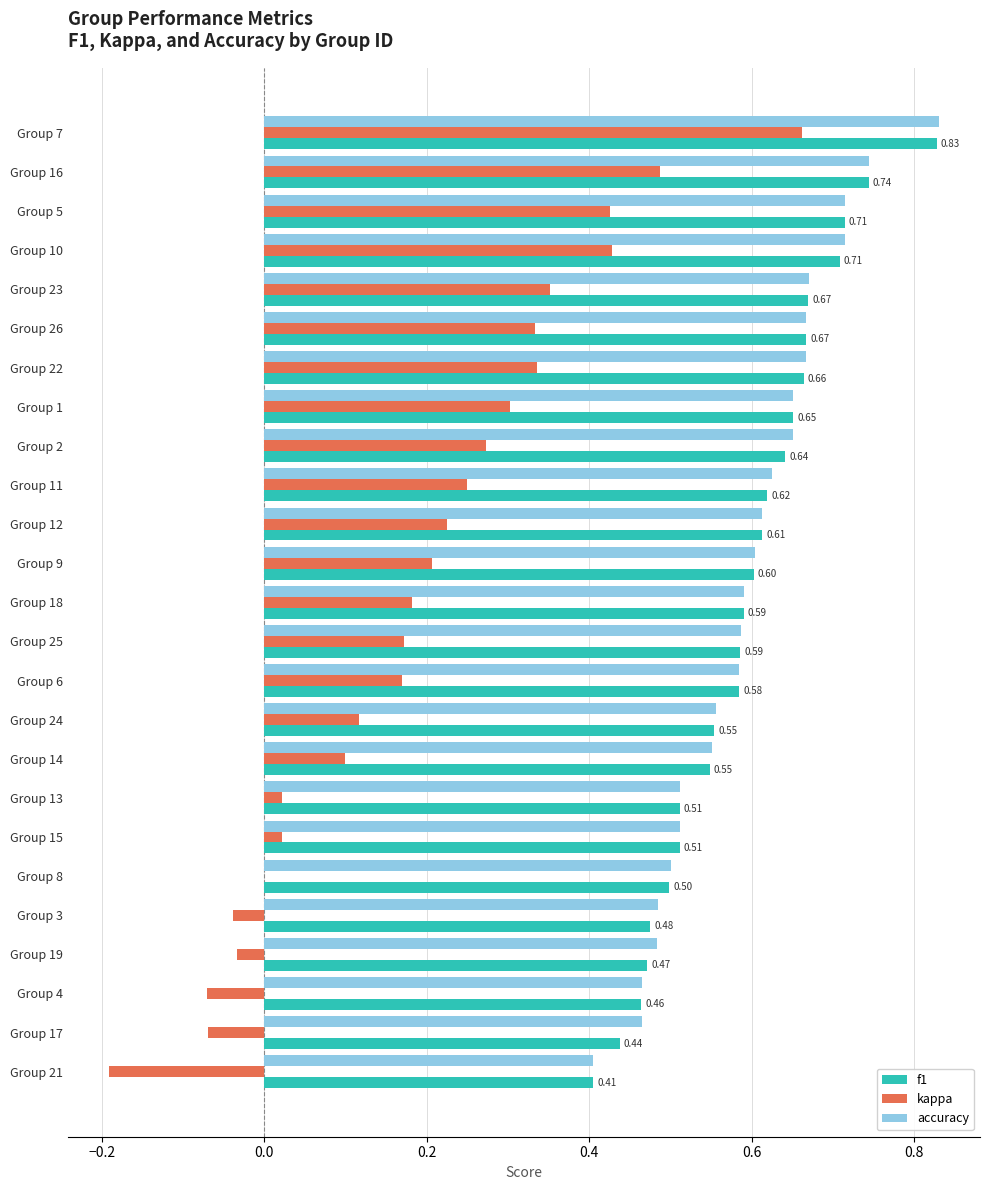

Which series changed the most between Group 23 and Group 6?

kappa